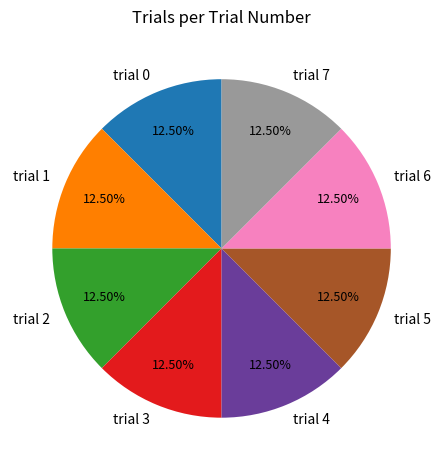

What is the ratio of the value at trial 4 to the value at trial 6?

1.0